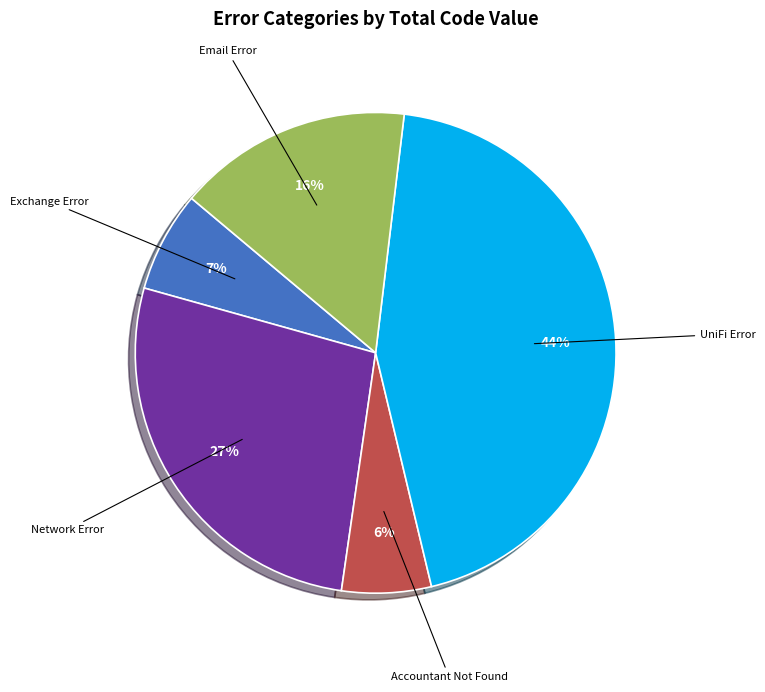

To the nearest percent, what is the difference between the largest and smallest slice percentages?

38%